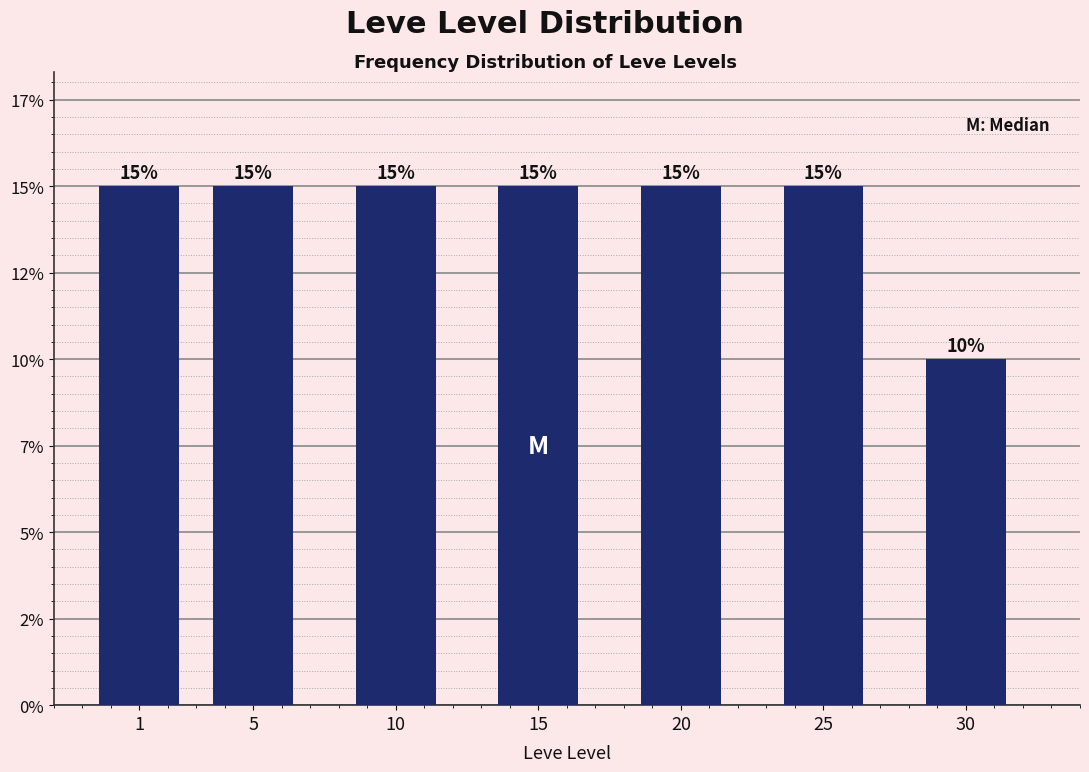

Does the chart contain any negative values?

No